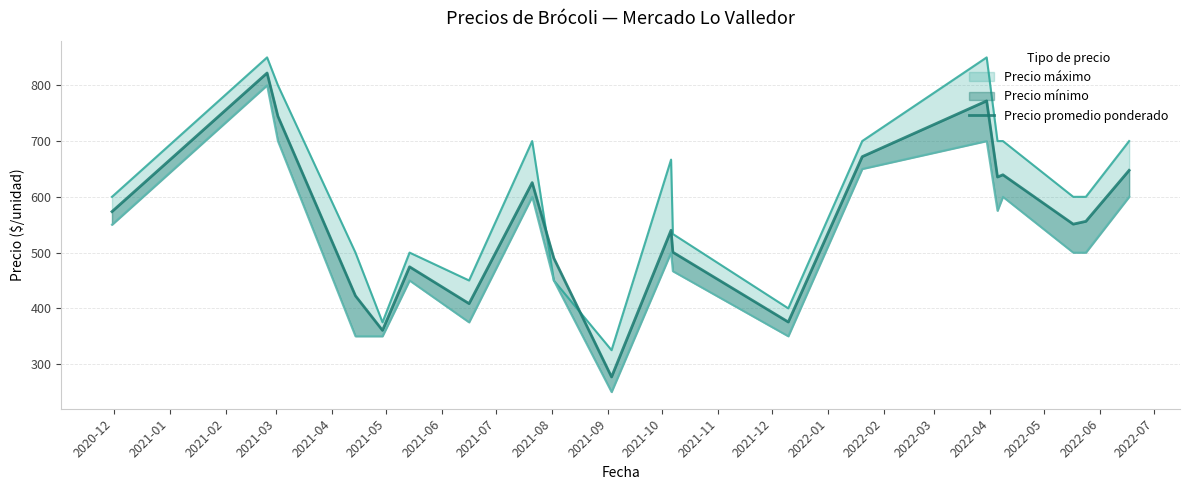

Reading left to right, what are all the values shown in this chart?

573.5	822.0	744.5	422.5	360.5	474.5	408.5	625.5	490.0	277.0	540.0	500.7	375.5	672.0	772.0	635.5	639.5	551.0	556.0	647.5